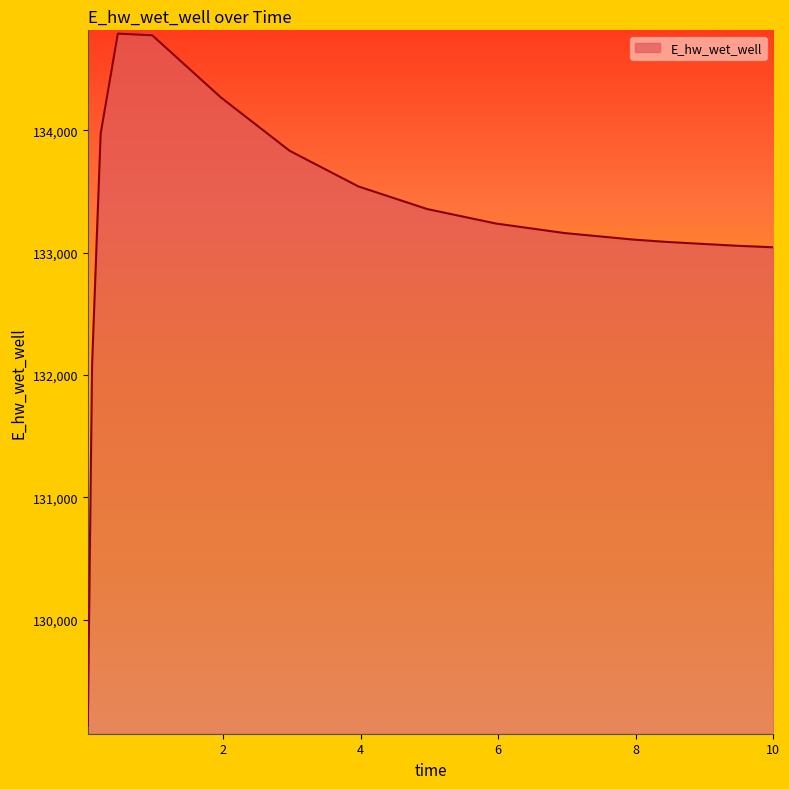

How many categories are shown in the chart?

15